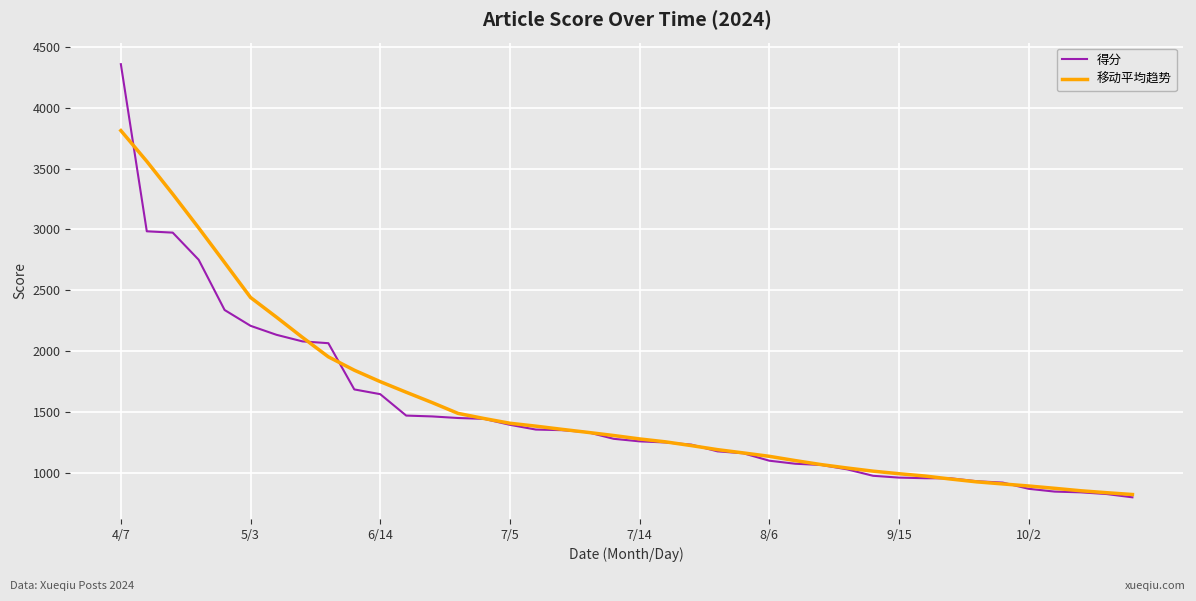

Rank the series by their maximum value, from lowest to highest.

移动平均趋势, 得分